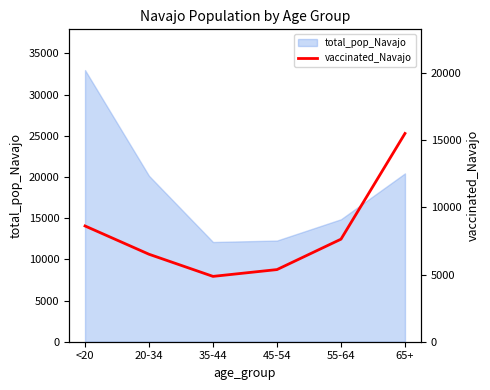

The value of total_pop_Navajo at 35-44 is 2830. True or false?

False